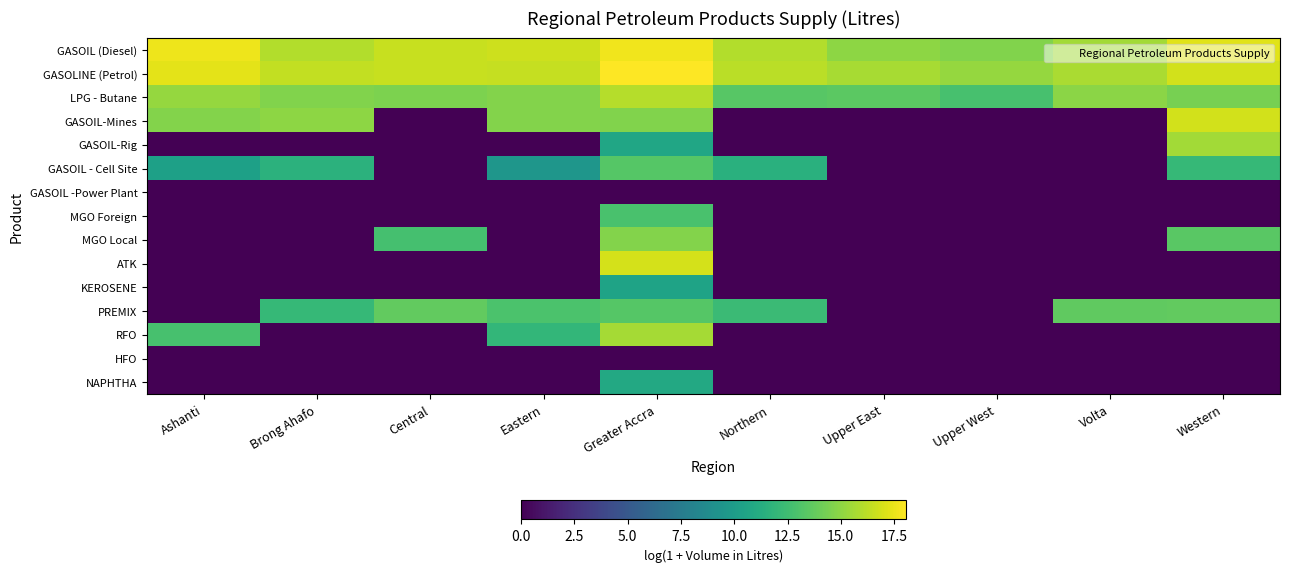

Reading right to left, transcribe all the data shown in this chart.

GASOIL (Diesel): Western=17.2	Volta=15.5	Upper West=14.6	Upper East=15.0	Northern=16.0	Greater Accra=17.7	Eastern=16.7	Central=16.5	Brong Ahafo=16.0	Ashanti=17.6
GASOLINE (Petrol): Western=16.8	Volta=15.8	Upper West=15.2	Upper East=15.7	Northern=16.2	Greater Accra=18.1	Eastern=16.5	Central=16.5	Brong Ahafo=16.4	Ashanti=17.3
LPG - Butane: Western=14.4	Volta=14.9	Upper West=12.8	Upper East=13.5	Northern=13.4	Greater Accra=16.0	Eastern=14.7	Central=14.5	Brong Ahafo=14.6	Ashanti=15.2
GASOIL-Mines: Western=16.9	Volta=0.0	Upper West=0.0	Upper East=0.0	Northern=0.0	Greater Accra=14.7	Eastern=14.7	Central=0.0	Brong Ahafo=15.0	Ashanti=14.7
GASOIL-Rig: Western=15.6	Volta=0.0	Upper West=0.0	Upper East=0.0	Northern=0.0	Greater Accra=10.7	Eastern=0.0	Central=0.0	Brong Ahafo=0.0	Ashanti=0.0
GASOIL - Cell Site: Western=12.1	Volta=0.0	Upper West=0.0	Upper East=0.0	Northern=11.4	Greater Accra=13.3	Eastern=9.5	Central=0.0	Brong Ahafo=11.6	Ashanti=10.2
GASOIL -Power Plant: Western=0.0	Volta=0.0	Upper West=0.0	Upper East=0.0	Northern=0.0	Greater Accra=0.0	Eastern=0.0	Central=0.0	Brong Ahafo=0.0	Ashanti=0.0
MGO Foreign: Western=0.0	Volta=0.0	Upper West=0.0	Upper East=0.0	Northern=0.0	Greater Accra=12.9	Eastern=0.0	Central=0.0	Brong Ahafo=0.0	Ashanti=0.0
MGO Local: Western=13.5	Volta=0.0	Upper West=0.0	Upper East=0.0	Northern=0.0	Greater Accra=14.7	Eastern=0.0	Central=12.8	Brong Ahafo=0.0	Ashanti=0.0
ATK: Western=0.0	Volta=0.0	Upper West=0.0	Upper East=0.0	Northern=0.0	Greater Accra=16.9	Eastern=0.0	Central=0.0	Brong Ahafo=0.0	Ashanti=0.0
KEROSENE: Western=0.0	Volta=0.0	Upper West=0.0	Upper East=0.0	Northern=0.0	Greater Accra=10.5	Eastern=0.0	Central=0.0	Brong Ahafo=0.0	Ashanti=0.0
PREMIX: Western=13.7	Volta=13.7	Upper West=0.0	Upper East=0.0	Northern=12.3	Greater Accra=13.3	Eastern=13.0	Central=13.7	Brong Ahafo=12.1	Ashanti=0.0
RFO: Western=0.0	Volta=0.0	Upper West=0.0	Upper East=0.0	Northern=0.0	Greater Accra=15.6	Eastern=12.0	Central=0.0	Brong Ahafo=0.0	Ashanti=12.8
HFO: Western=0.0	Volta=0.0	Upper West=0.0	Upper East=0.0	Northern=0.0	Greater Accra=0.0	Eastern=0.0	Central=0.0	Brong Ahafo=0.0	Ashanti=0.0
NAPHTHA: Western=0.0	Volta=0.0	Upper West=0.0	Upper East=0.0	Northern=0.0	Greater Accra=10.9	Eastern=0.0	Central=0.0	Brong Ahafo=0.0	Ashanti=0.0